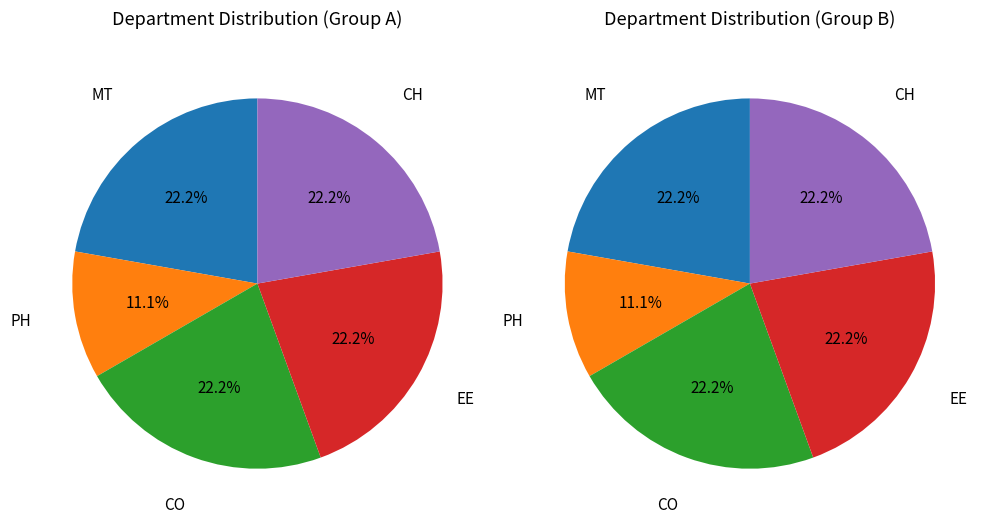

Count the number of slices in the pie.

5